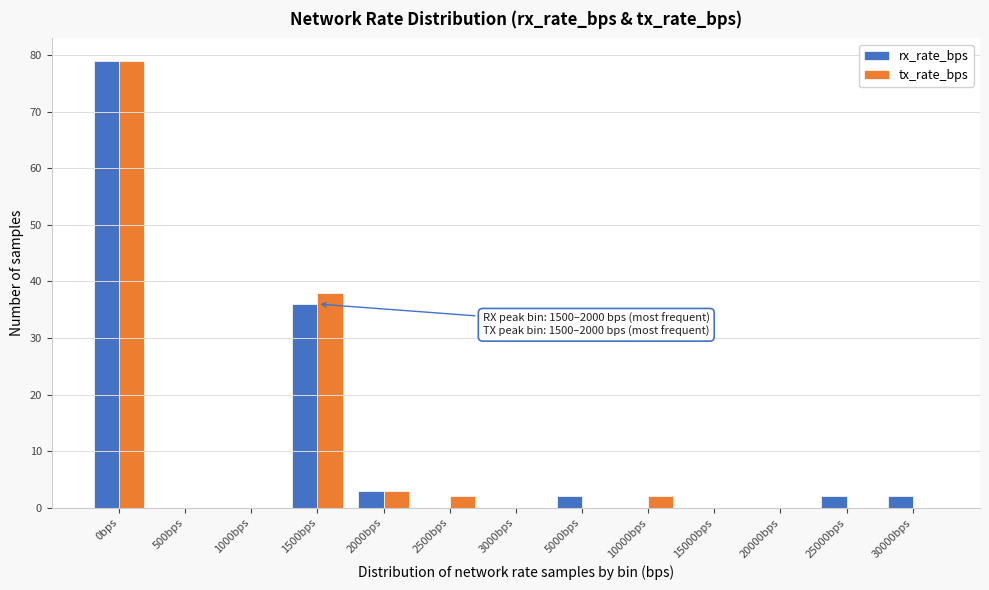

Reading left to right, list all the values displayed in this chart.

rx_rate_bps: 0bps=79	500bps=0	1000bps=0	1500bps=36	2000bps=3	2500bps=0	3000bps=0	5000bps=2	10000bps=0	15000bps=0	20000bps=0	25000bps=2	30000bps=2
tx_rate_bps: 0bps=79	500bps=0	1000bps=0	1500bps=38	2000bps=3	2500bps=2	3000bps=0	5000bps=0	10000bps=2	15000bps=0	20000bps=0	25000bps=0	30000bps=0